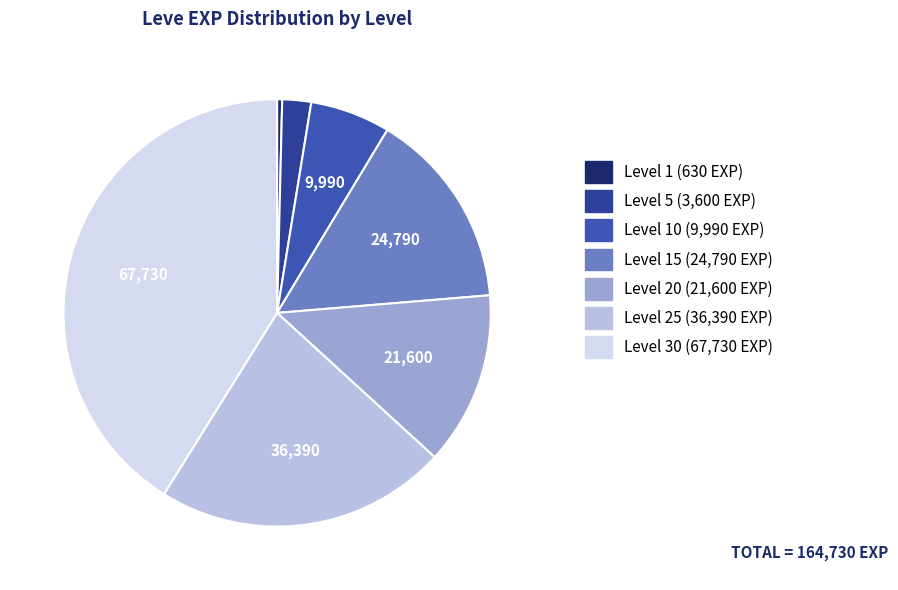

How many slices are in this pie chart?

7